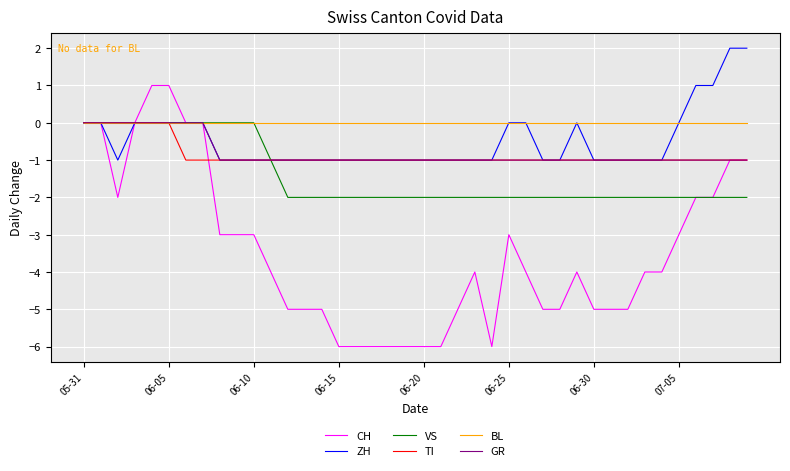

Which series has the widest spread of values?

CH